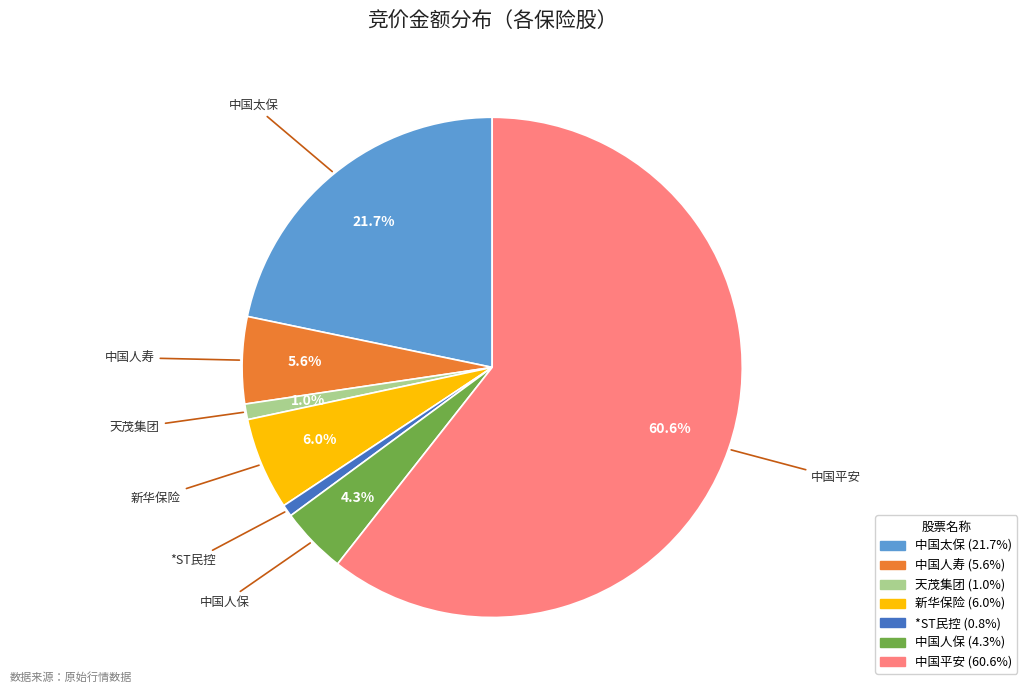

Which slice is the largest?

中国平安